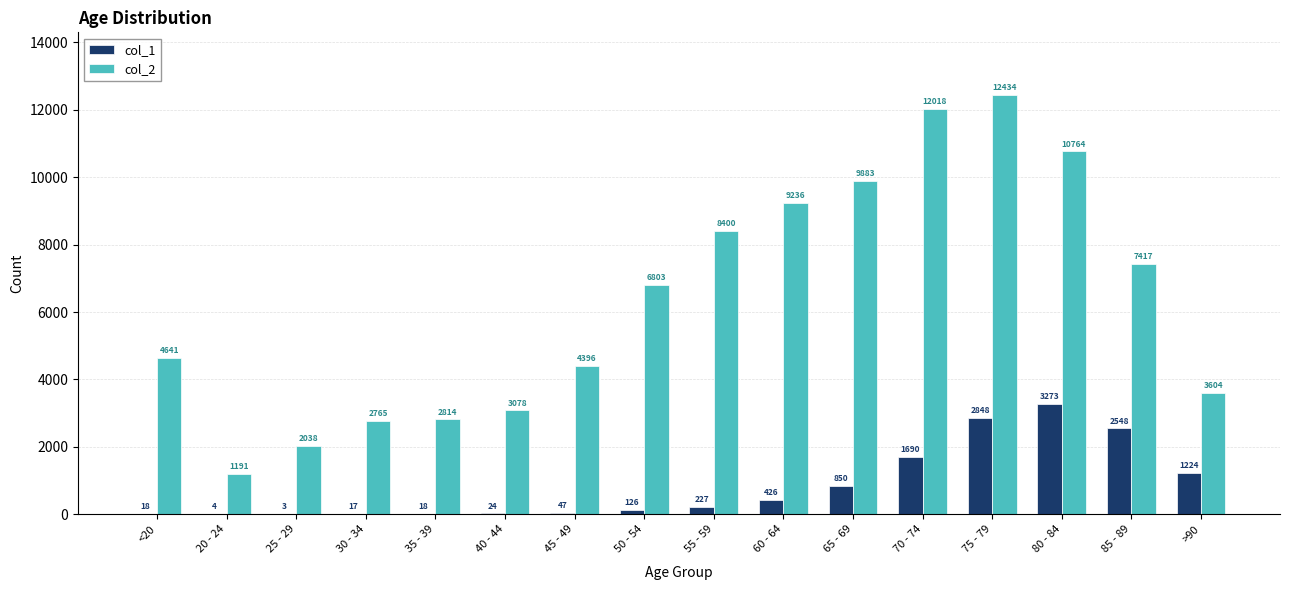

What is the sum of all col_2 values?

101482